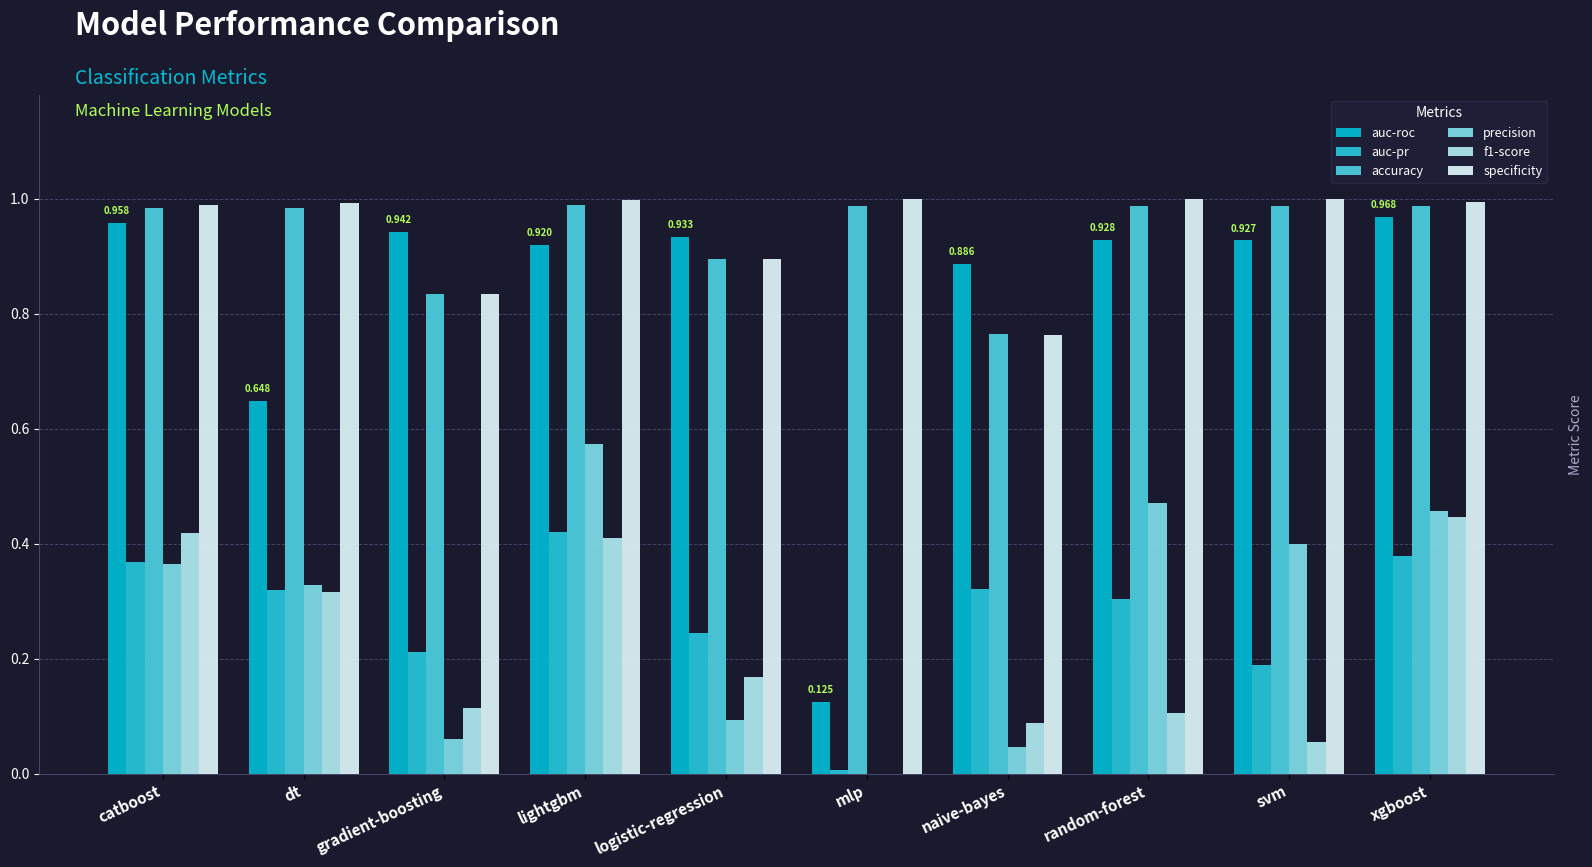

What are all the series names shown in the legend?

auc-roc, auc-pr, accuracy, precision, f1-score, specificity